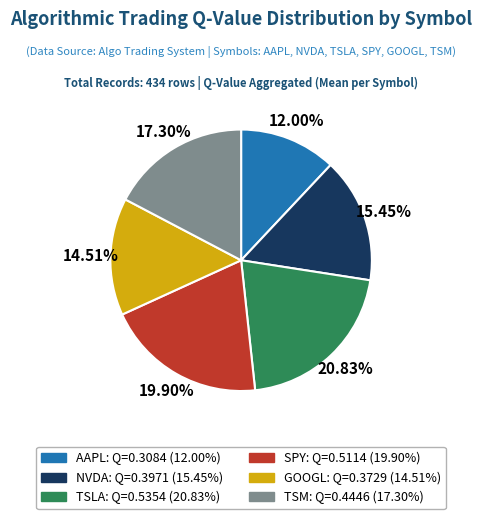

To the nearest percent, what is the difference between the GOOGL and NVDA slice percentages?

1%